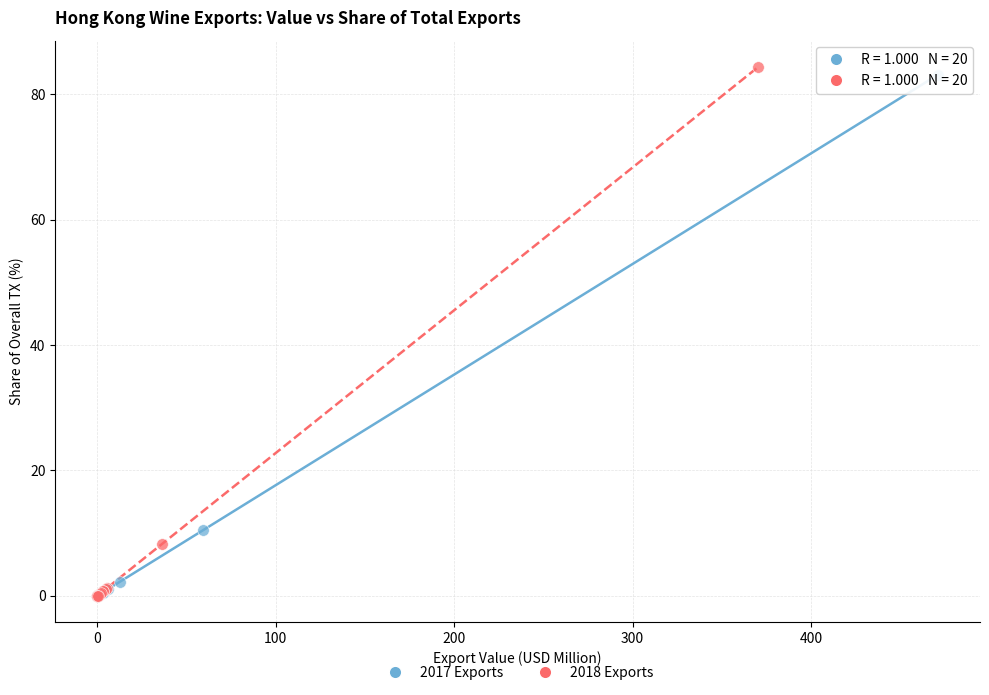

Which series has the widest spread of Y values?

2018 Exports